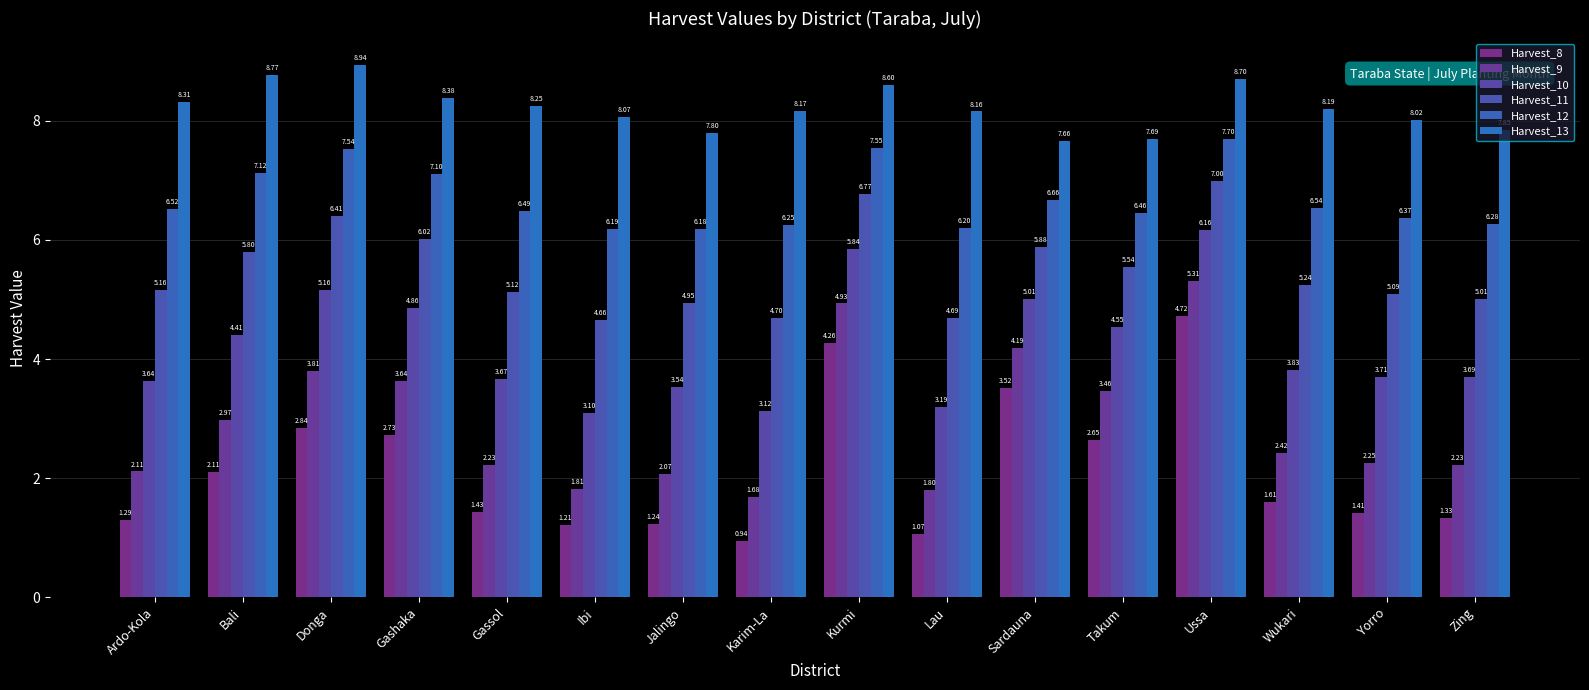

Which category has the lowest value in the Harvest_8 series?

Karim-La